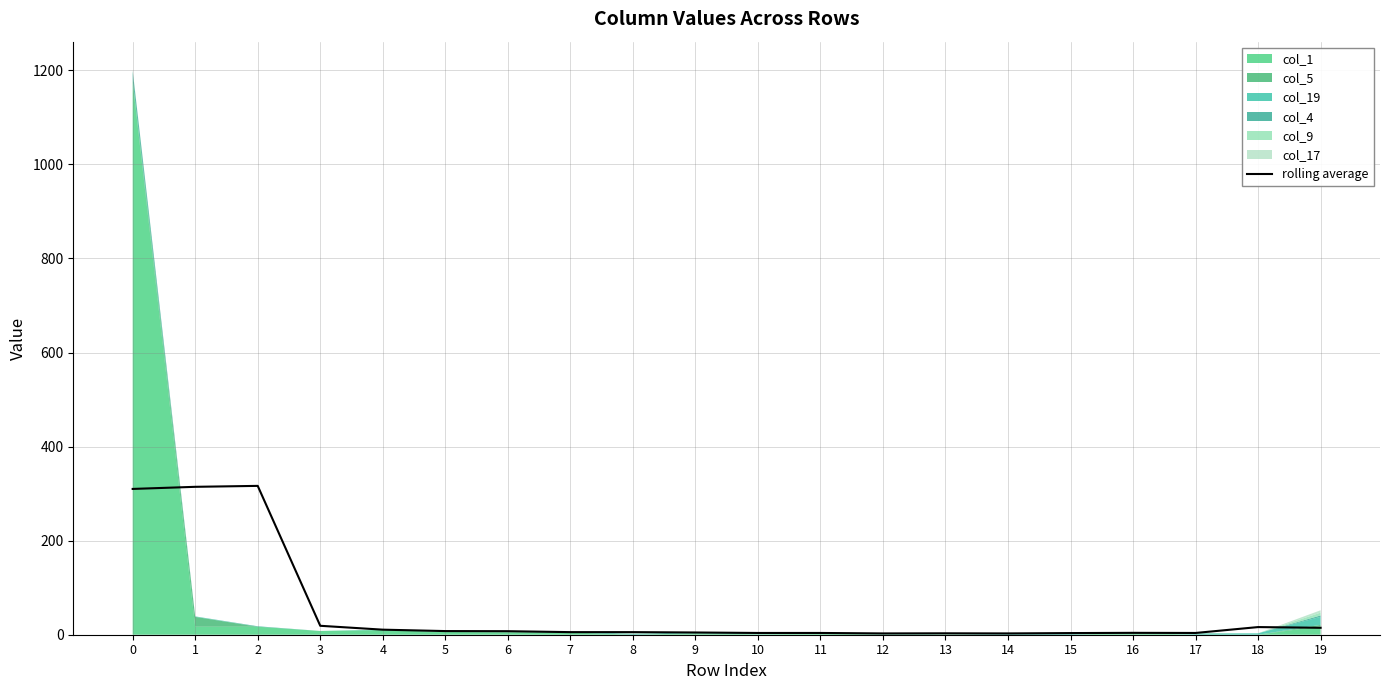

List the labels in order of value, largest first.

2, 1, 0, 3, 18, 19, 4, 5, 6, 7, 8, 9, 16, 10, 11, 17, 15, 13, 12, 14